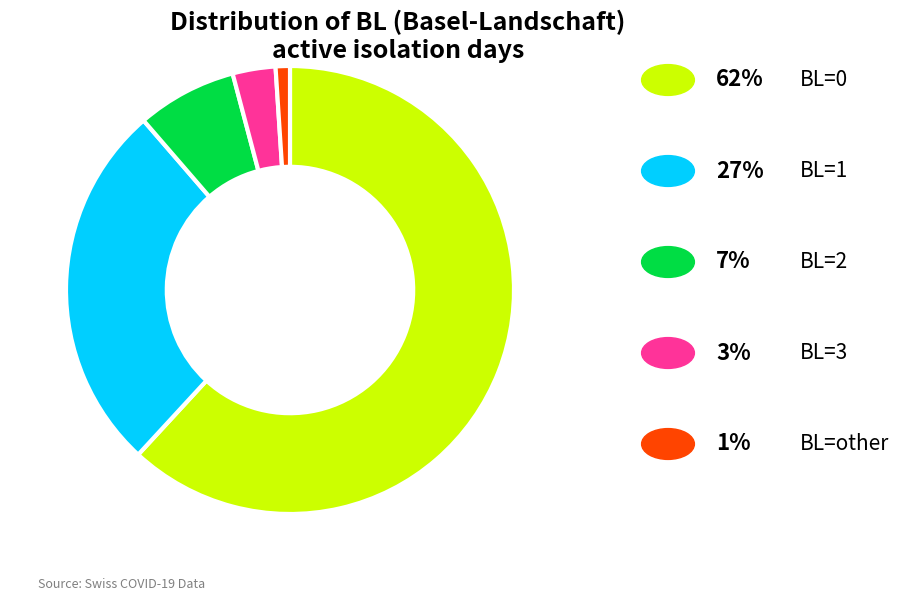

Is there a majority slice in this chart?

Yes